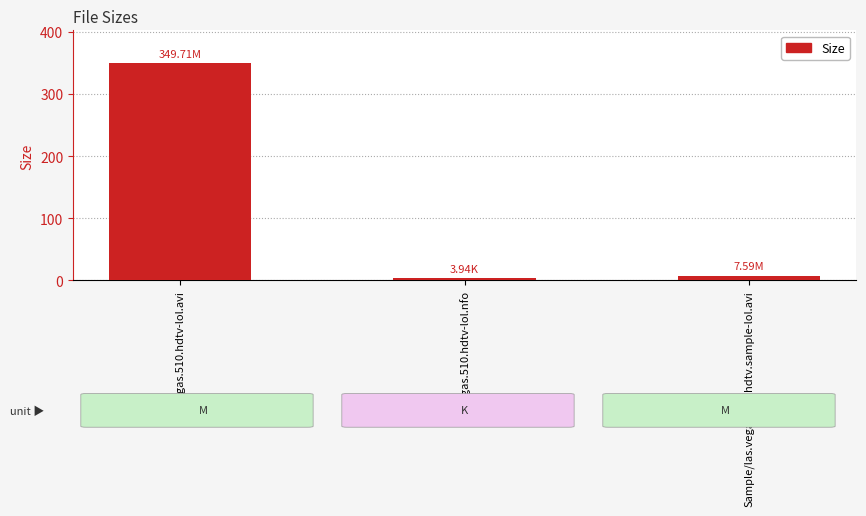

What is the difference between the maximum and minimum values?

345.8